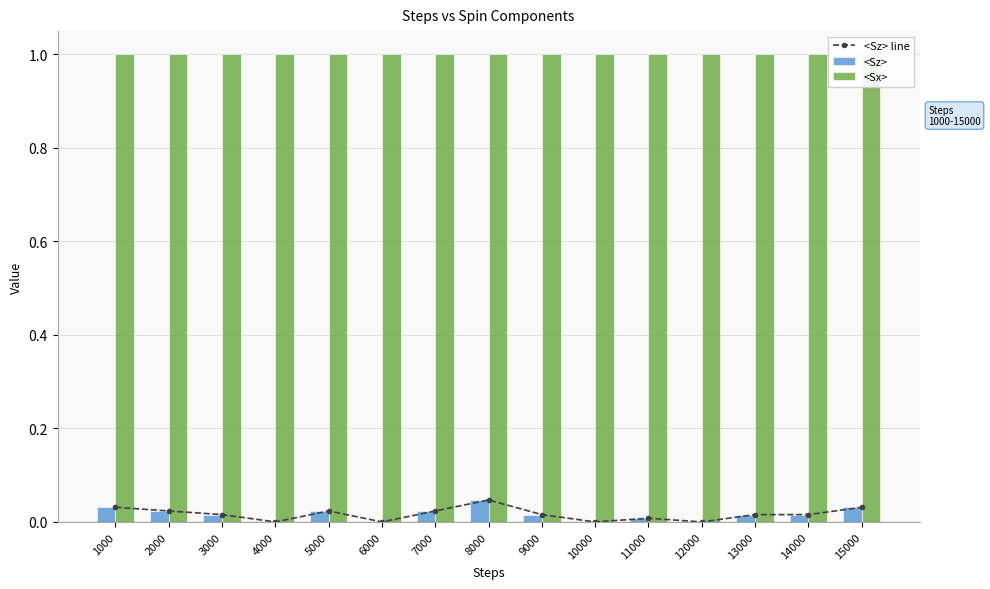

At which label does <Sx> reach its minimum?

1000